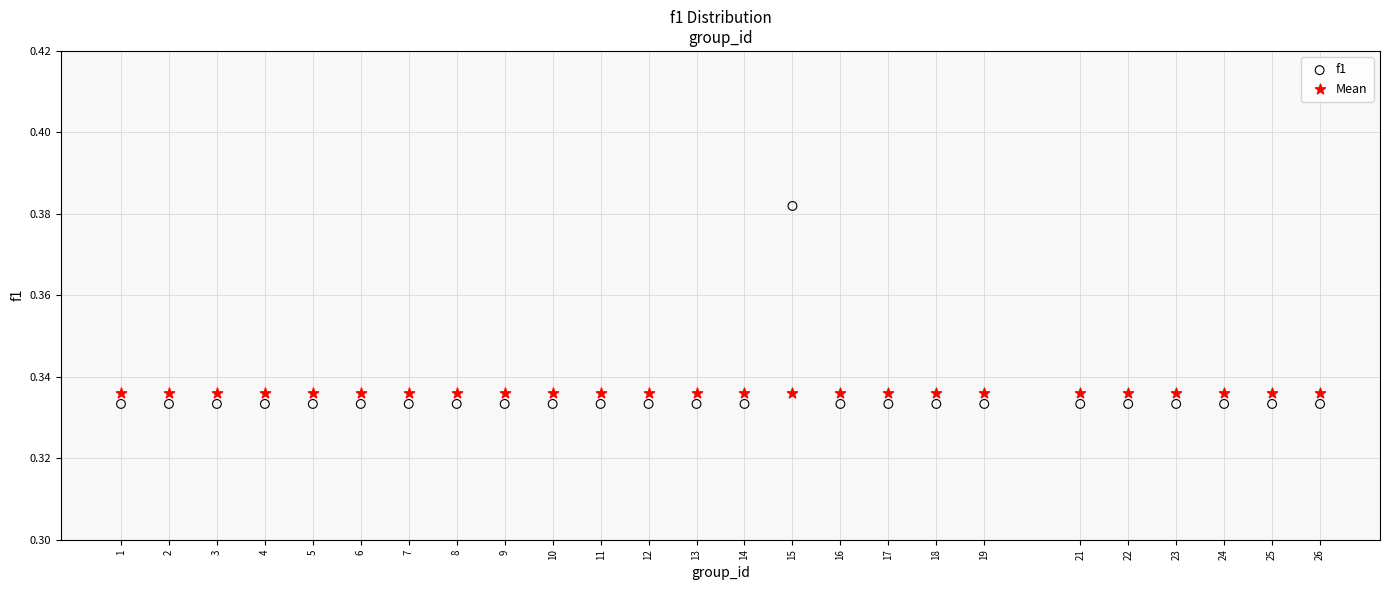

Which series reaches the maximum Y coordinate?

f1